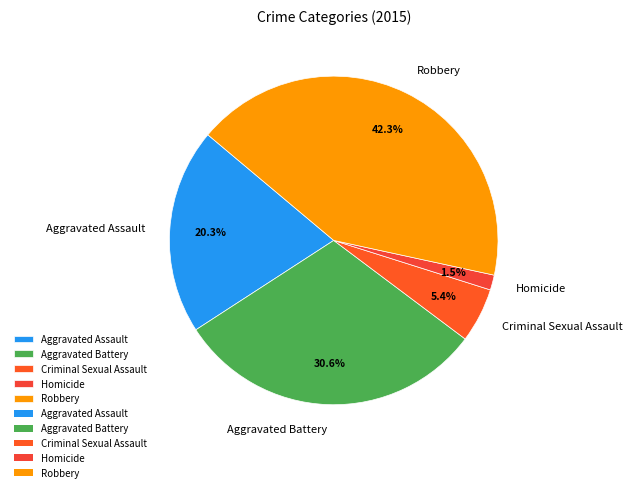

To the nearest percent, what portion does Criminal Sexual Assault represent?

5%